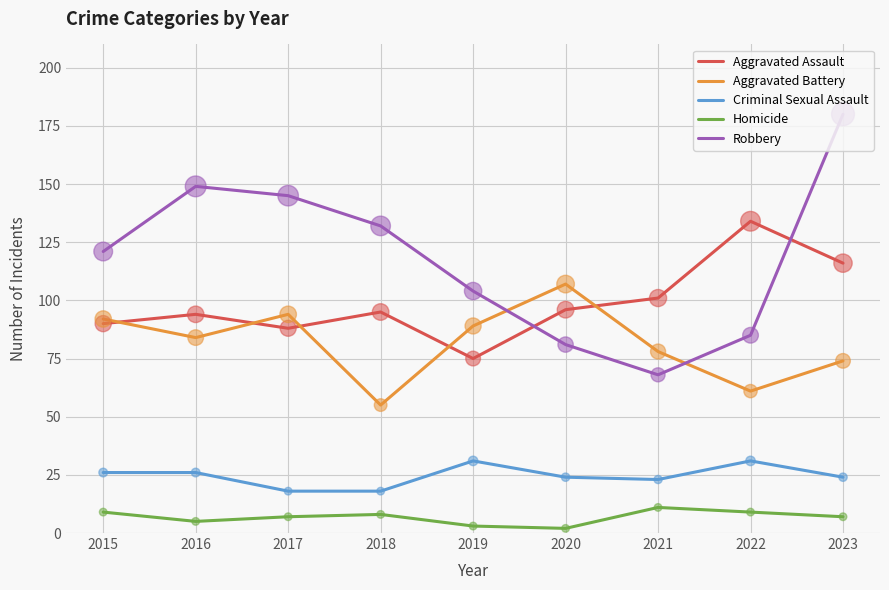

Is the value of Criminal Sexual Assault at 2020 greater than the value of Homicide at 2020?

Yes